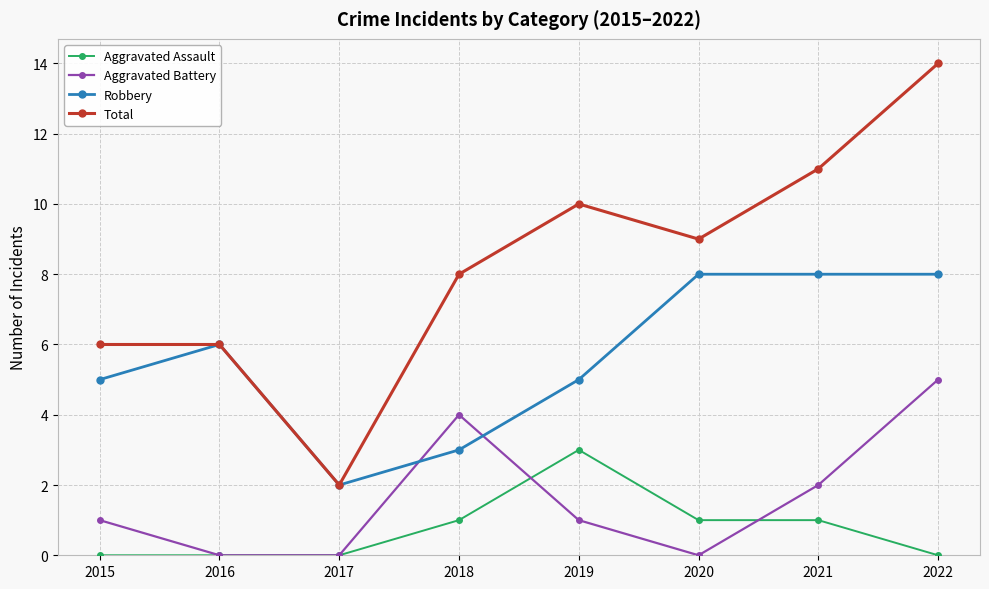

True or false: Aggravated Assault has more than 0 points higher than both neighbors.

True